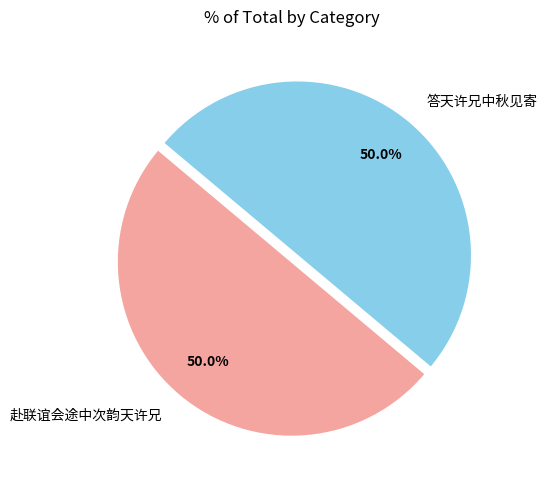

True or false: 答天许兄中秋见寄 accounts for 50% of the total.

True